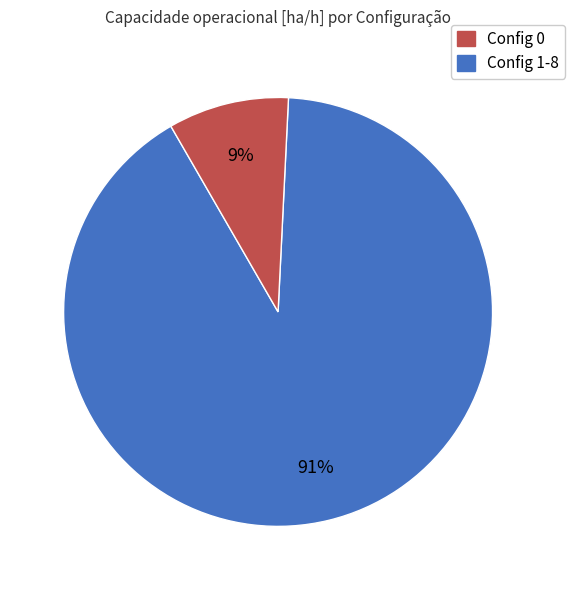

Is there any slice that represents more than half of the pie?

Yes